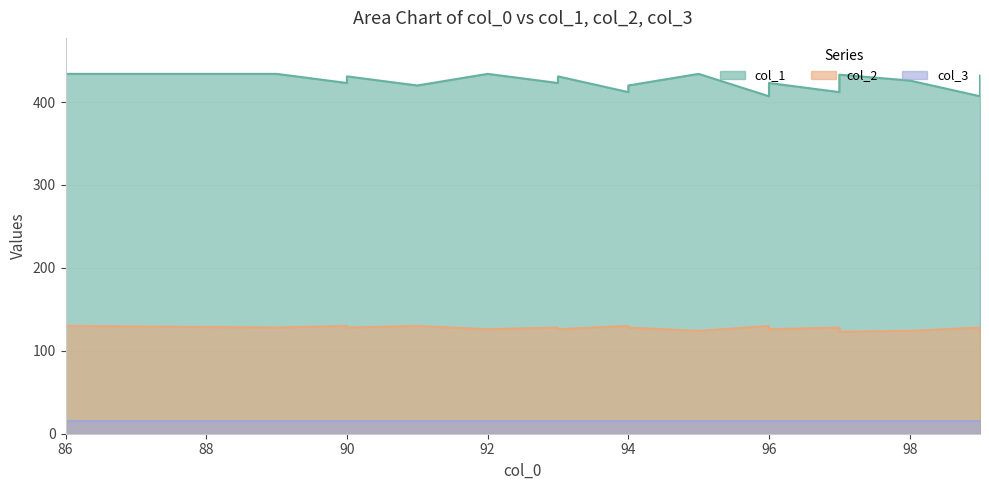

What is the sum of the col_1 values at 95 and 99?

841